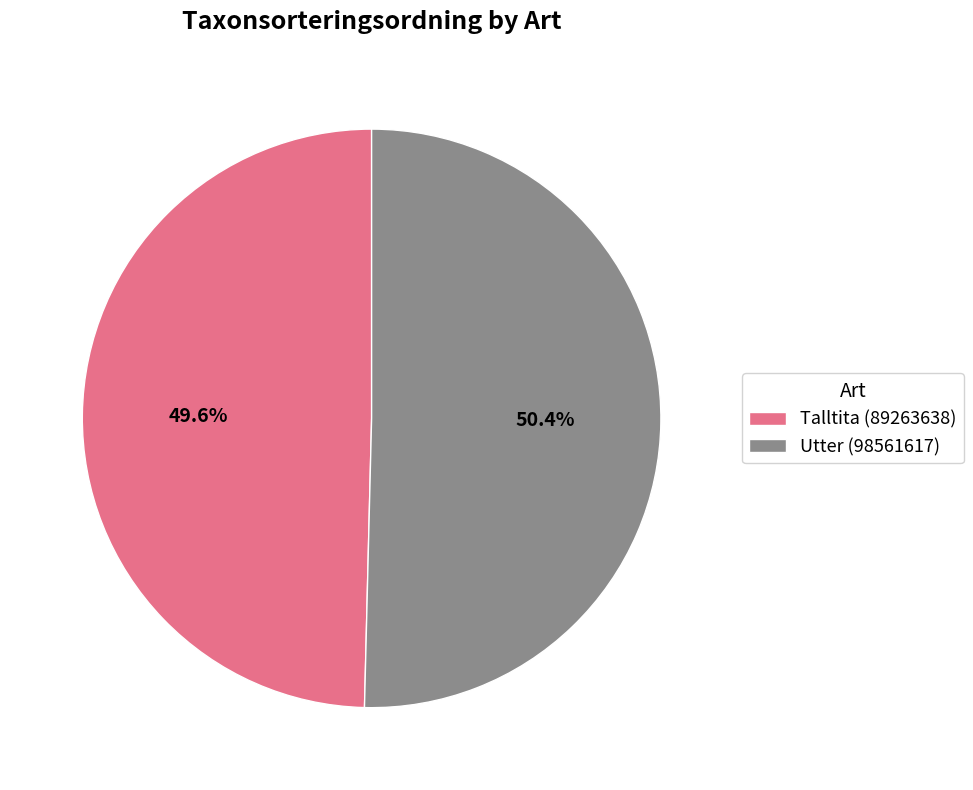

To the nearest percent, what percentage of the pie is Talltita (89263638)?

50%